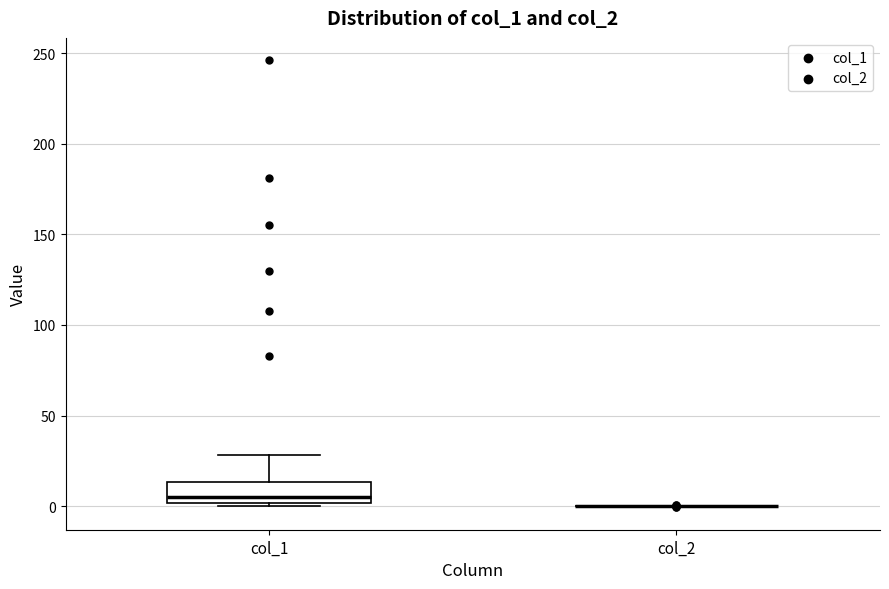

Reading left to right, transcribe this box plot: for each box, give where its median line is, the range the box spans, and where its two whiskers end, as read against the y-axis. The values are not printed on the chart, so give them approximately, as read against the axis.

col_1: median 5, box 0 to 15, whiskers 0 (just below the box's lower edge) to 30
col_2: box collapsed to a line at 0, whiskers 0 to 0